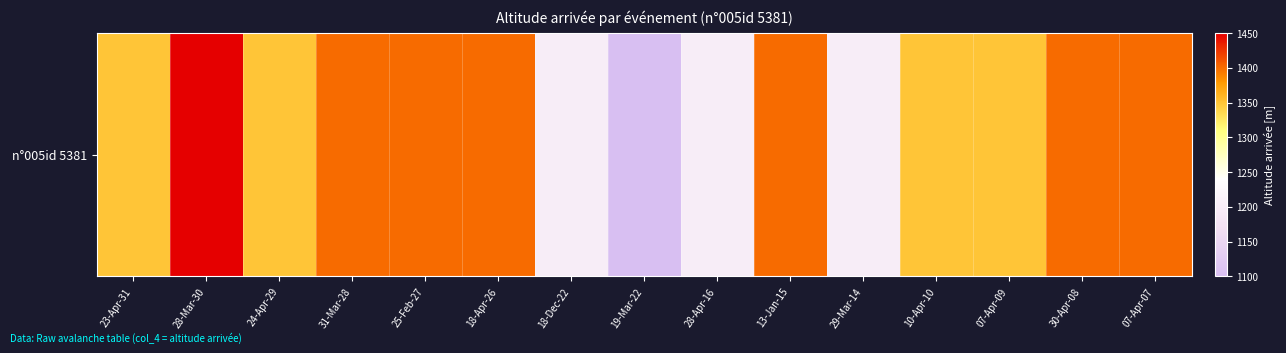

Reading right to left, list all the values displayed in this chart.

1400	1400	1350	1350	1200	1400	1200	1100	1200	1400	1400	1400	1350	1450	1350